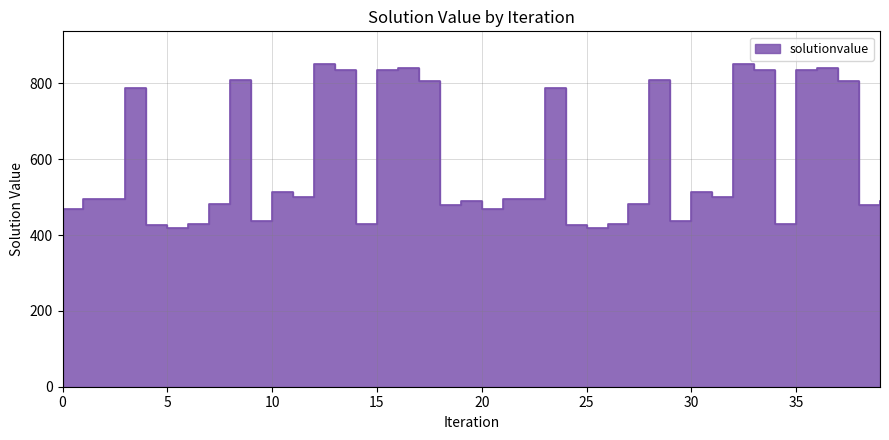

Rank the categories by value from lowest to highest.

5, 25, 4, 24, 6, 26, 14, 34, 9, 29, 0, 20, 18, 38, 7, 27, 19, 39, 2, 22, 1, 21, 11, 31, 10, 30, 3, 23, 17, 37, 8, 28, 13, 15, 33, 35, 16, 36, 12, 32